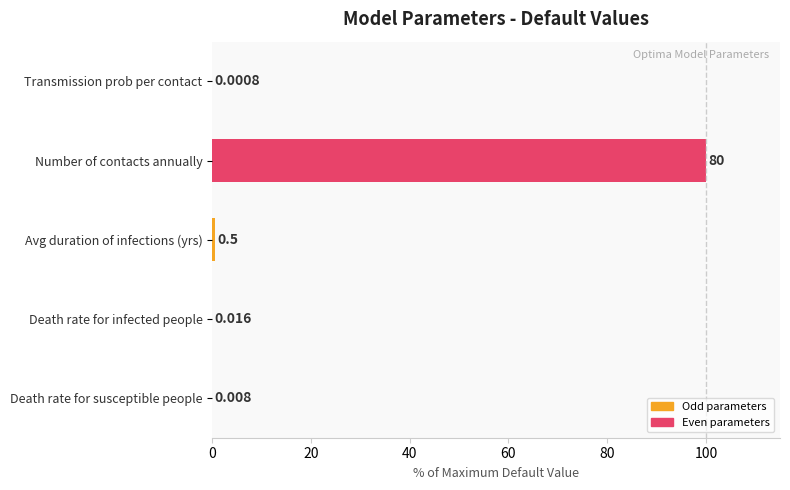

At which label is the value closest to 50?

Avg duration of infections (yrs)